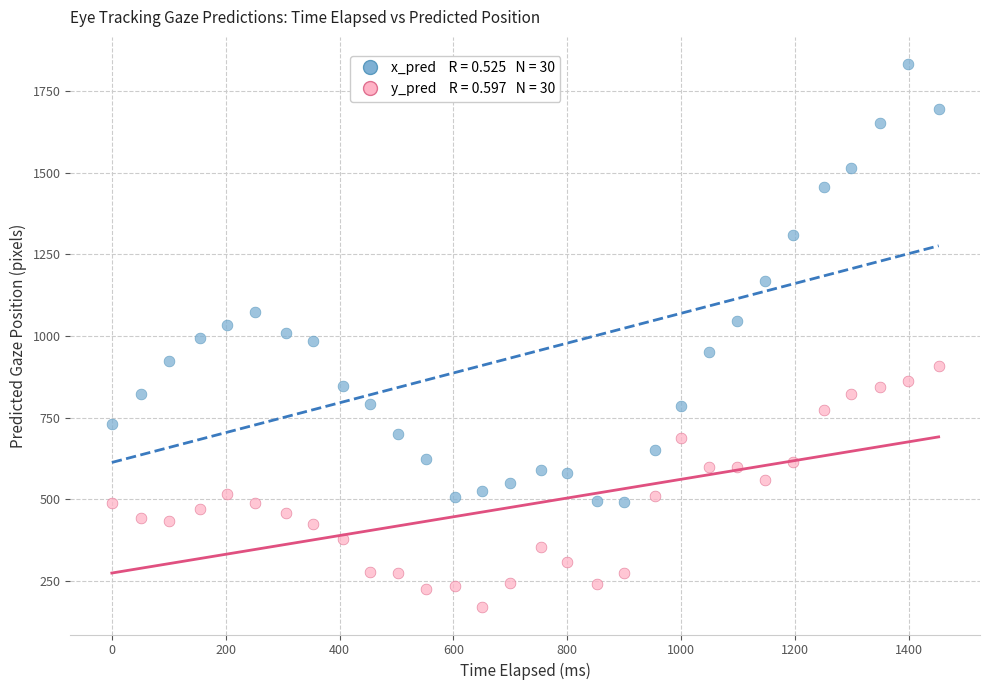

Across all data points, what is the range of X values (max minus min)?

1452.3